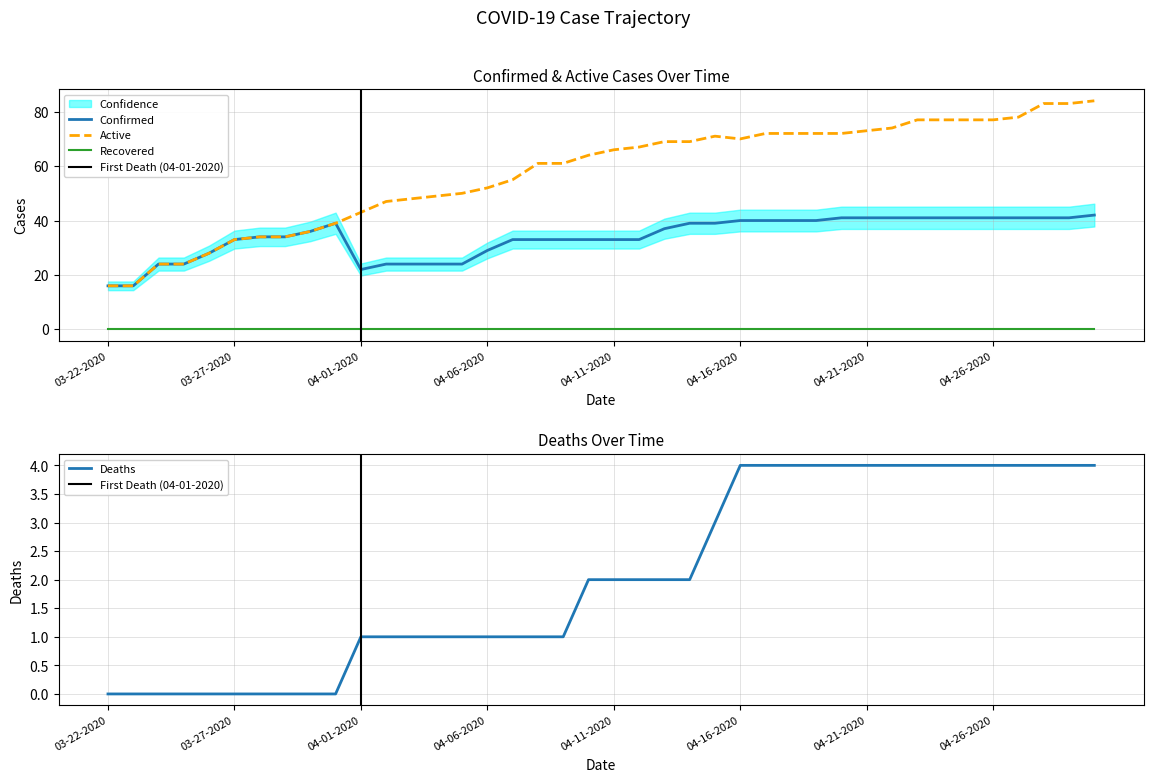

Reading right to left, what are all the values shown in this chart?

Confirmed: 42	41	41	41	41	41	41	41	41	41	41	40	40	40	40	39	39	37	33	33	33	33	33	33	29	24	24	24	24	22	39	36	34	34	33	28	24	24	16	16
Deaths: 4	4	4	4	4	4	4	4	4	4	4	4	4	4	4	3	2	2	2	2	2	1	1	1	1	1	1	1	1	1	0	0	0	0	0	0	0	0	0	0
Active: 84	83	83	78	77	77	77	77	74	73	72	72	72	72	70	71	69	69	67	66	64	61	61	55	52	50	49	48	47	43	39	36	34	34	33	28	24	24	16	16